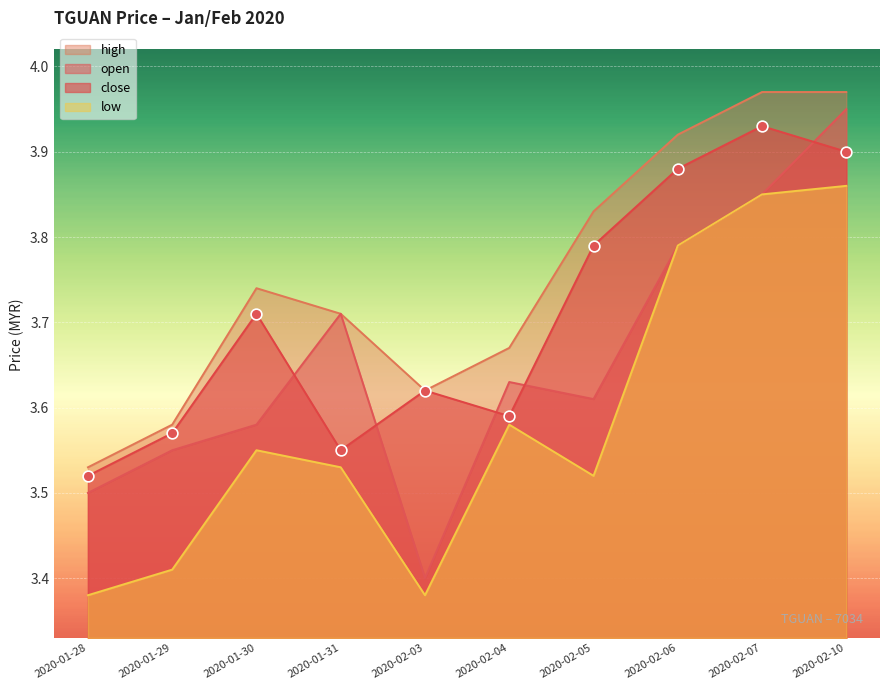

Which series contains the lowest Y value?

low